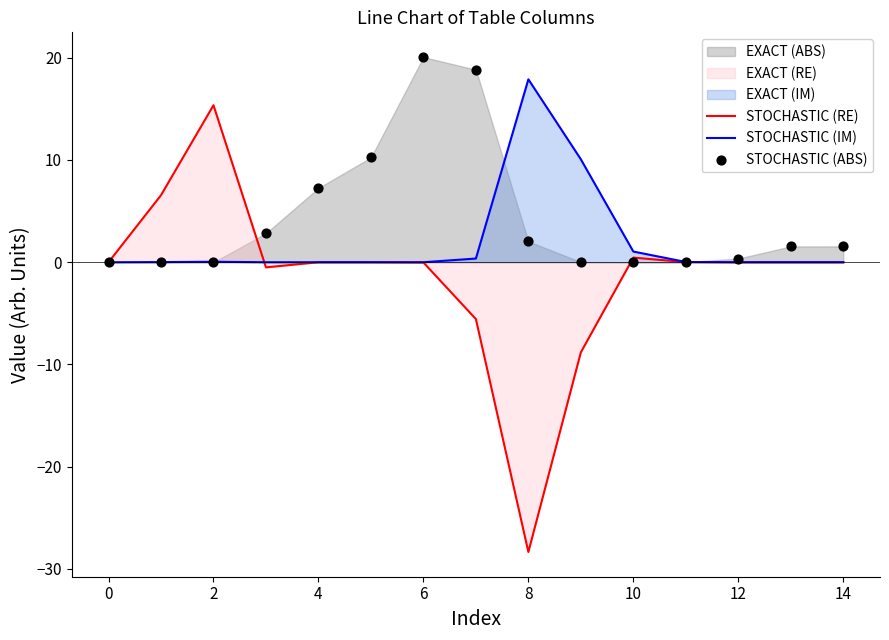

True or false: STOCHASTIC (IM) has a value of 0.0 at 14.

True